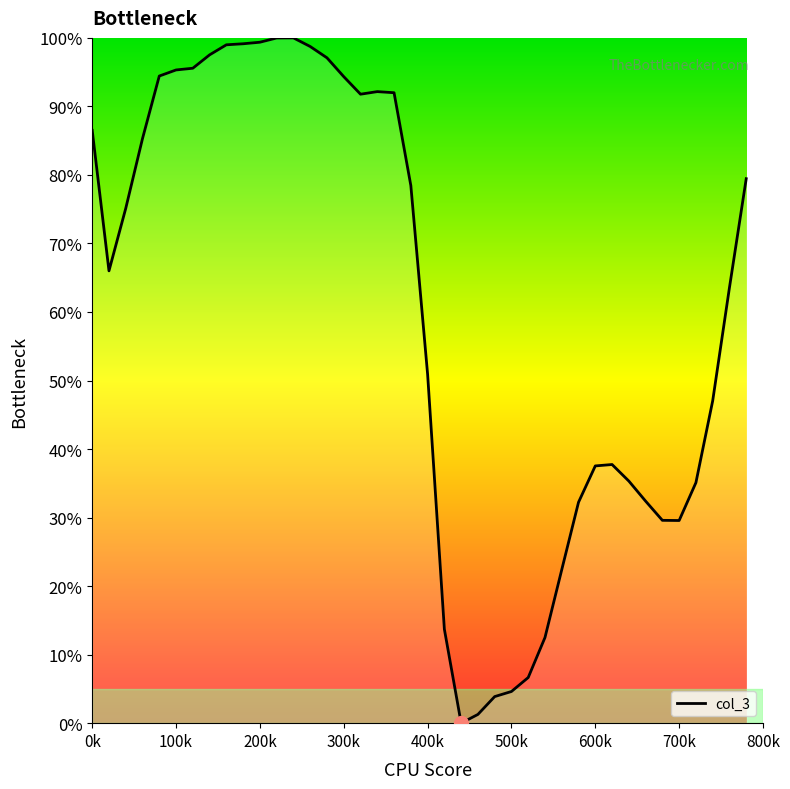

What is the maximum value shown in the chart?

100.0